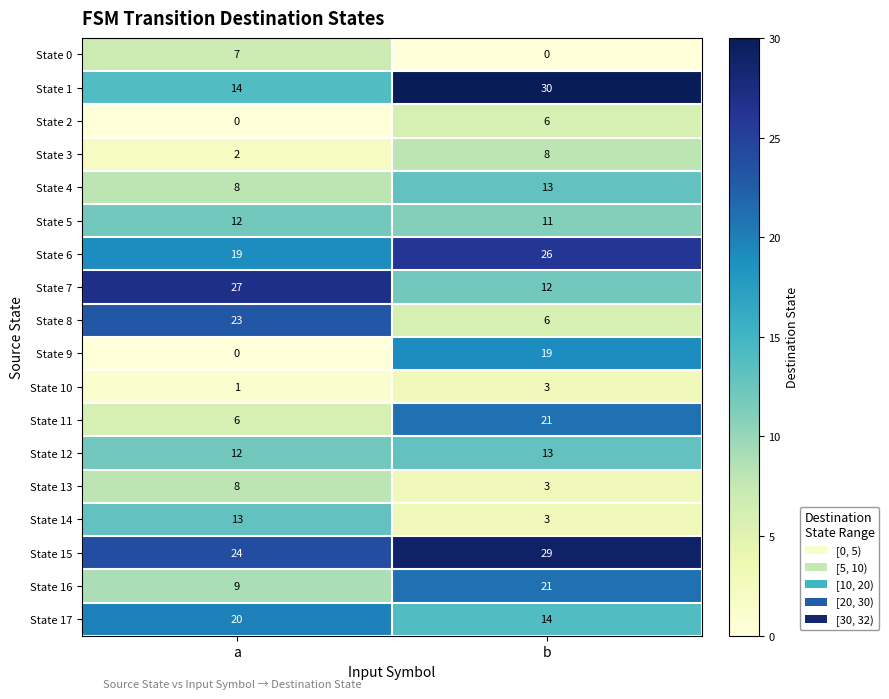

What is the difference between the State 4 values at b and a?

5